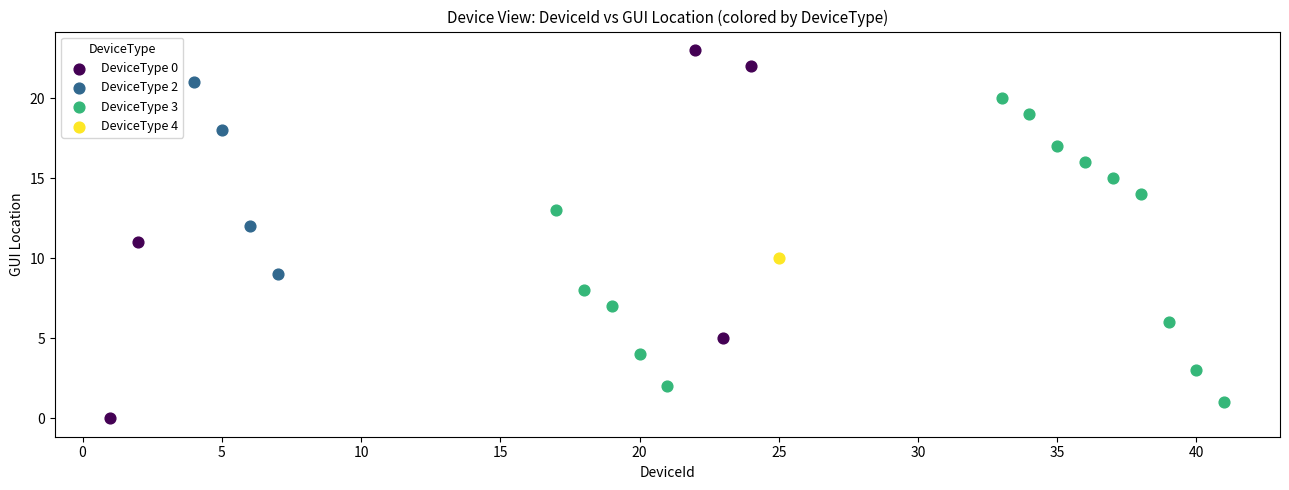

What are all the series names shown in the legend?

DeviceType 0, DeviceType 2, DeviceType 3, DeviceType 4